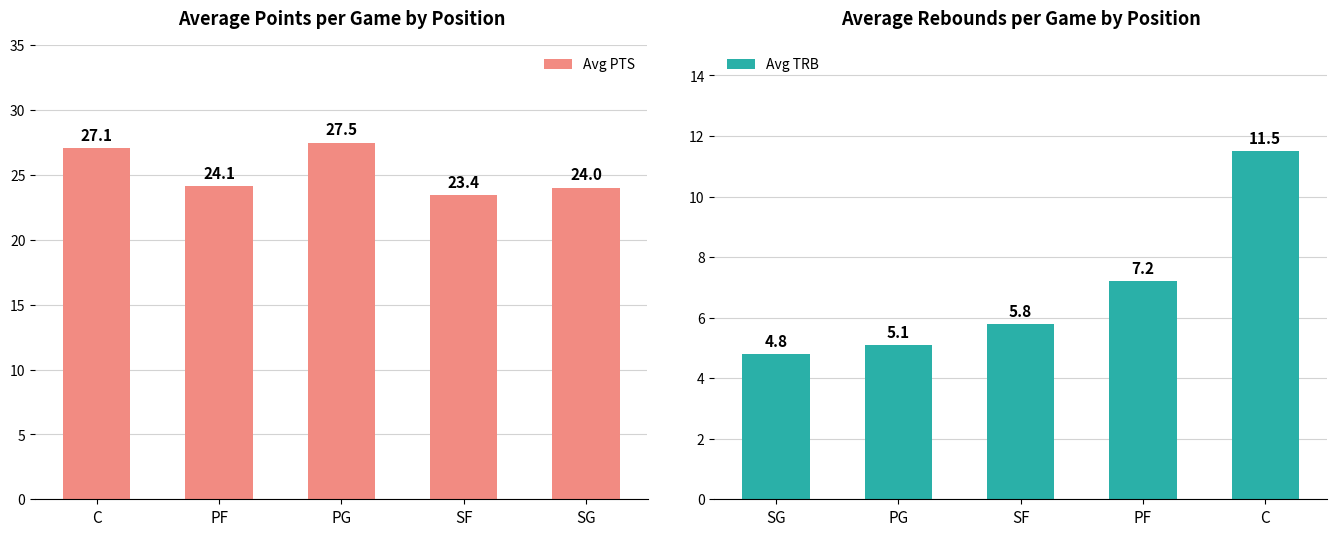

At how many categories does at least one series exceed 7?

5